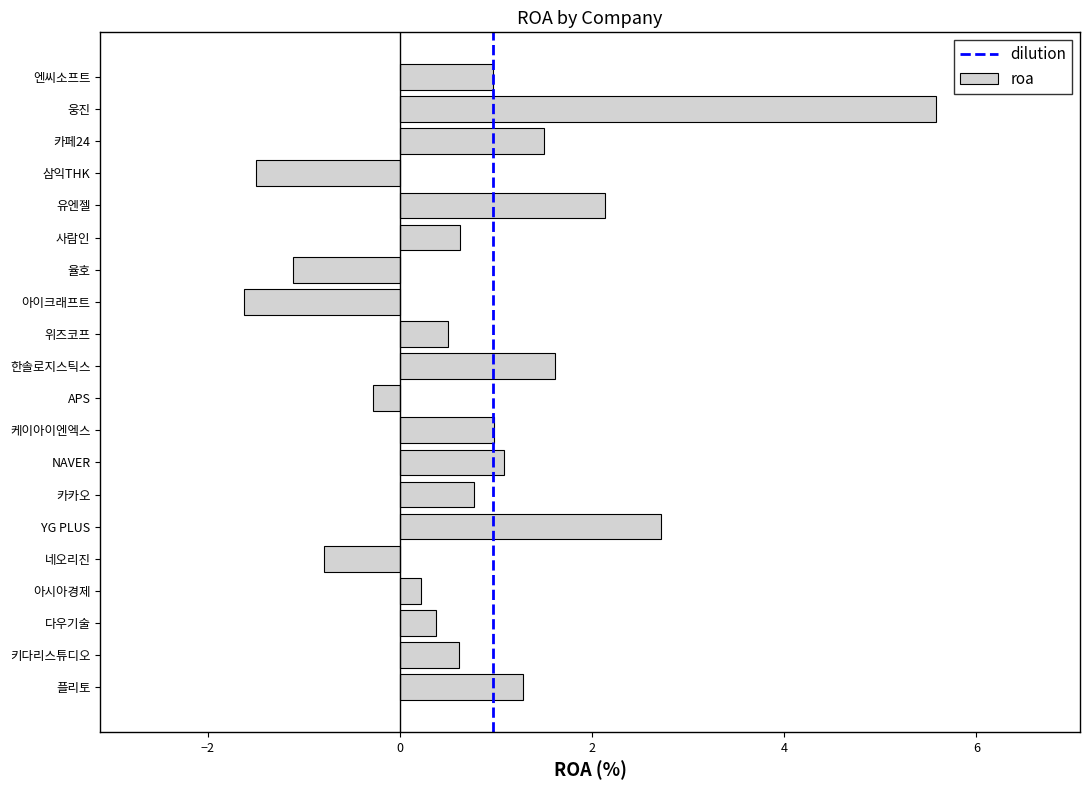

True or false: the data shows 1.1 at 사람인.

False